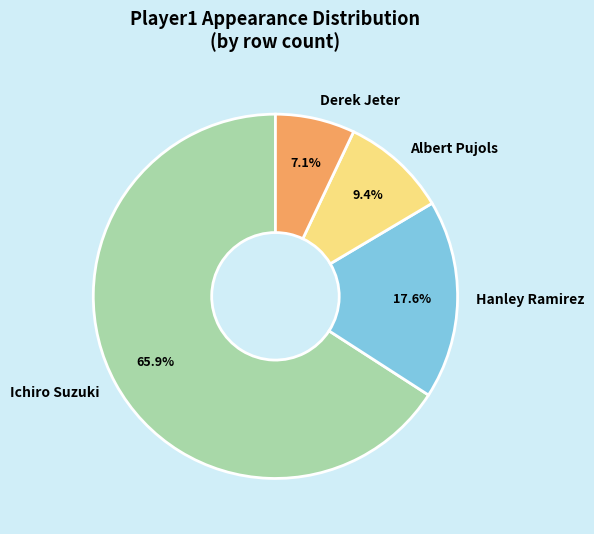

How many segments does this pie chart have?

4